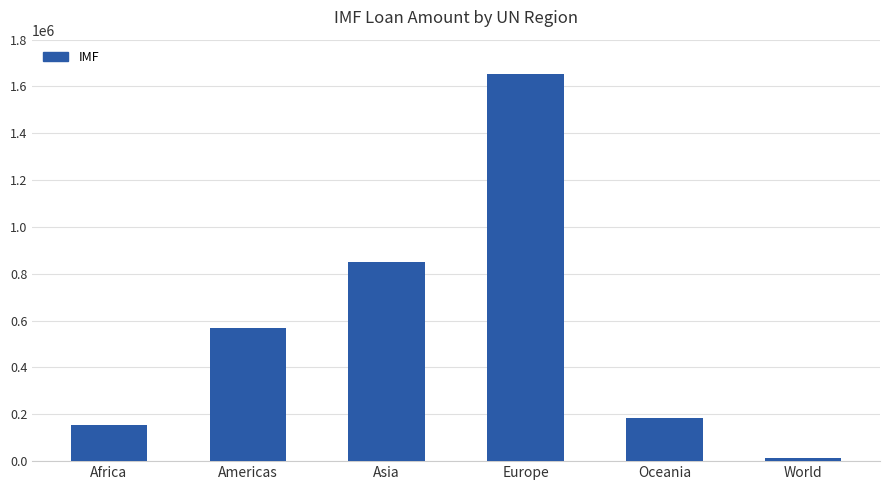

What is the minimum value shown in the chart?

13440